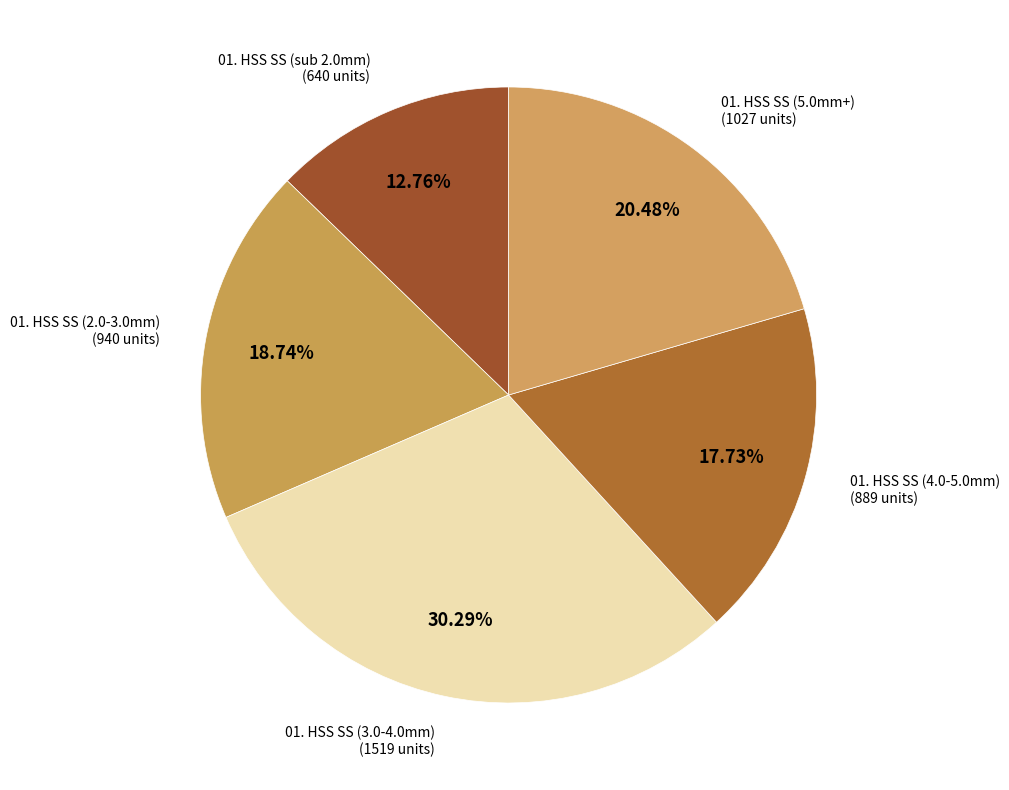

Count the number of slices in the pie.

5